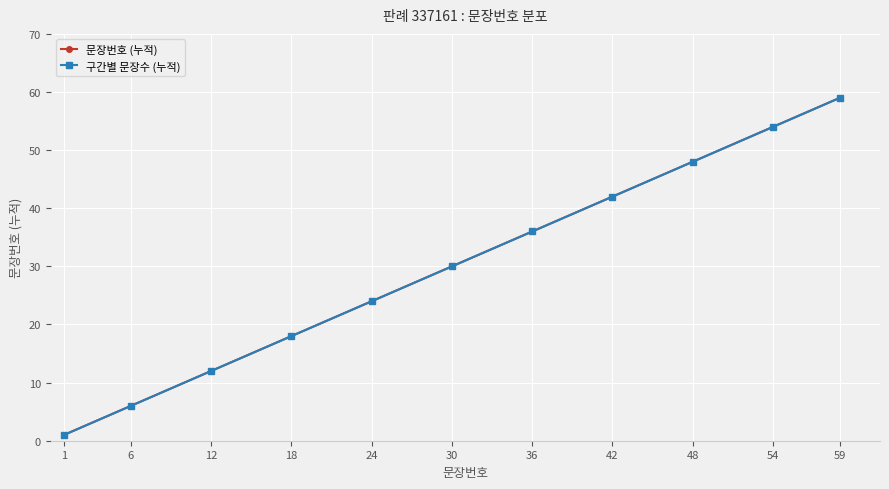

Which series has the largest total across all categories?

문장번호 (누적)